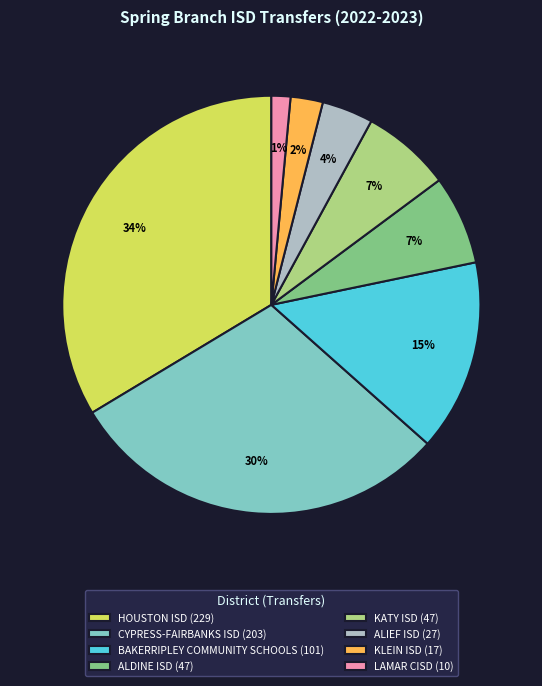

True or false: BAKERRIPLEY COMMUNITY SCHOOLS accounts for 5% of the total.

False